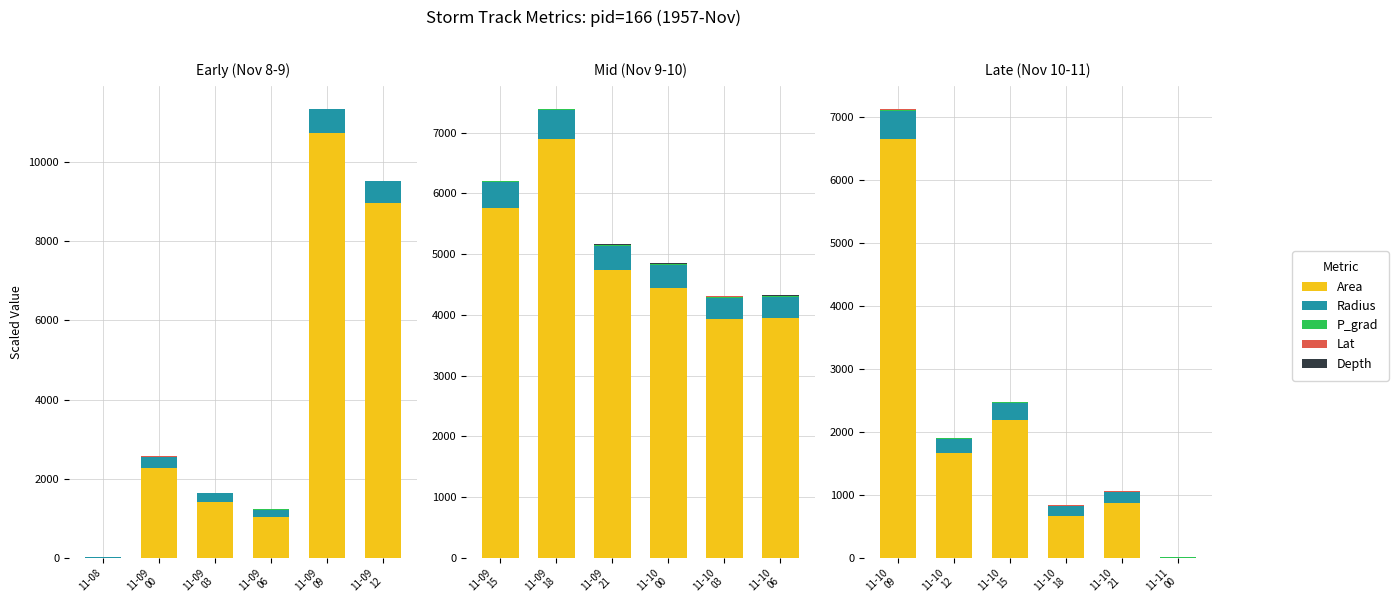

What position from the left is 11-09
06?

4